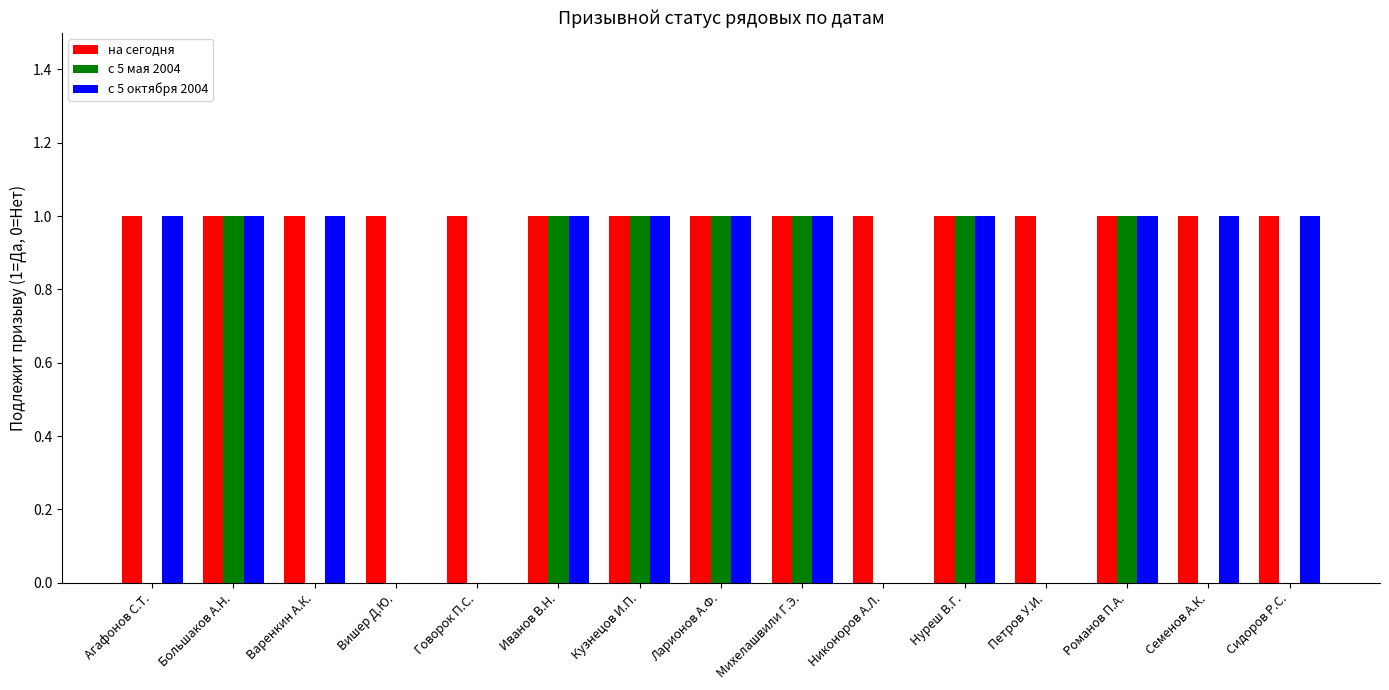

Which series has the largest total across all categories?

на сегодня